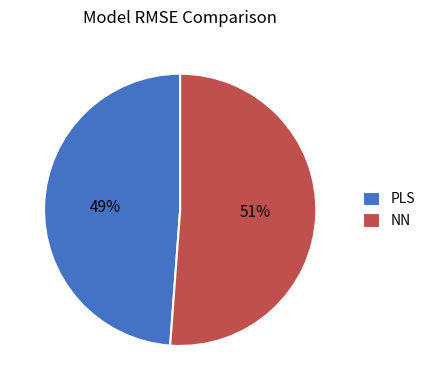

How many slices are in this pie chart?

2